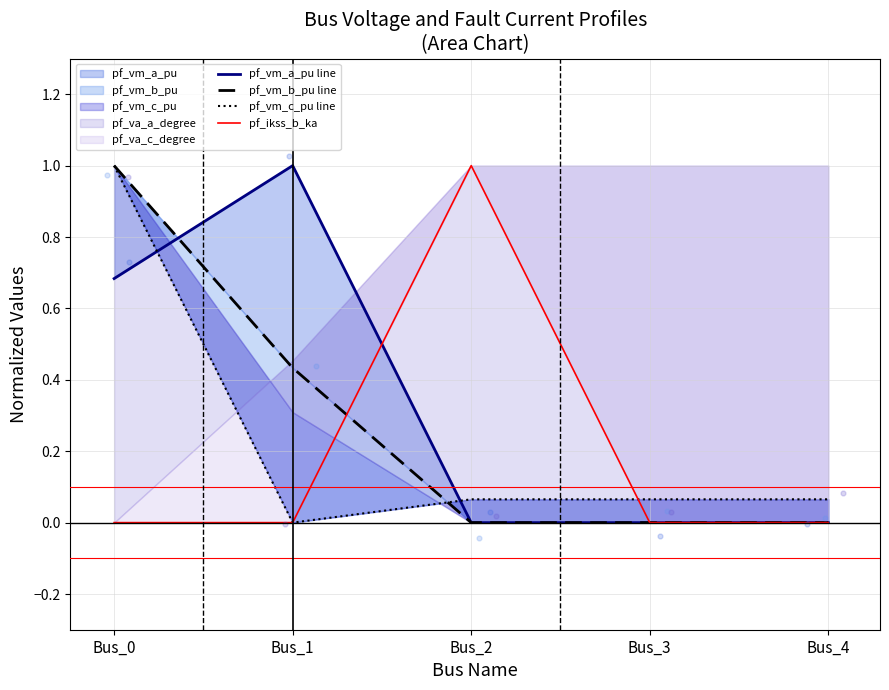

Which series contains the highest Y value?

pf_vm_a_pu line